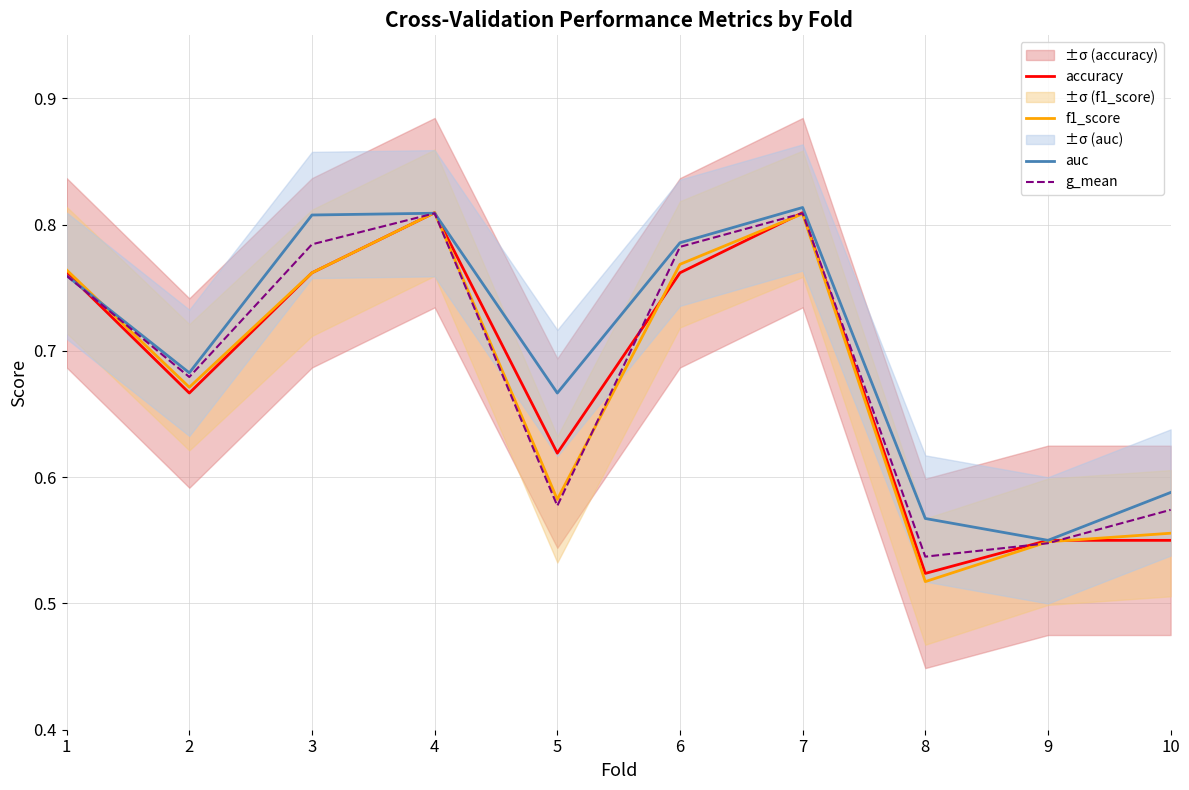

At 6, list the series in order from smallest to largest.

accuracy, f1_score, g_mean, auc